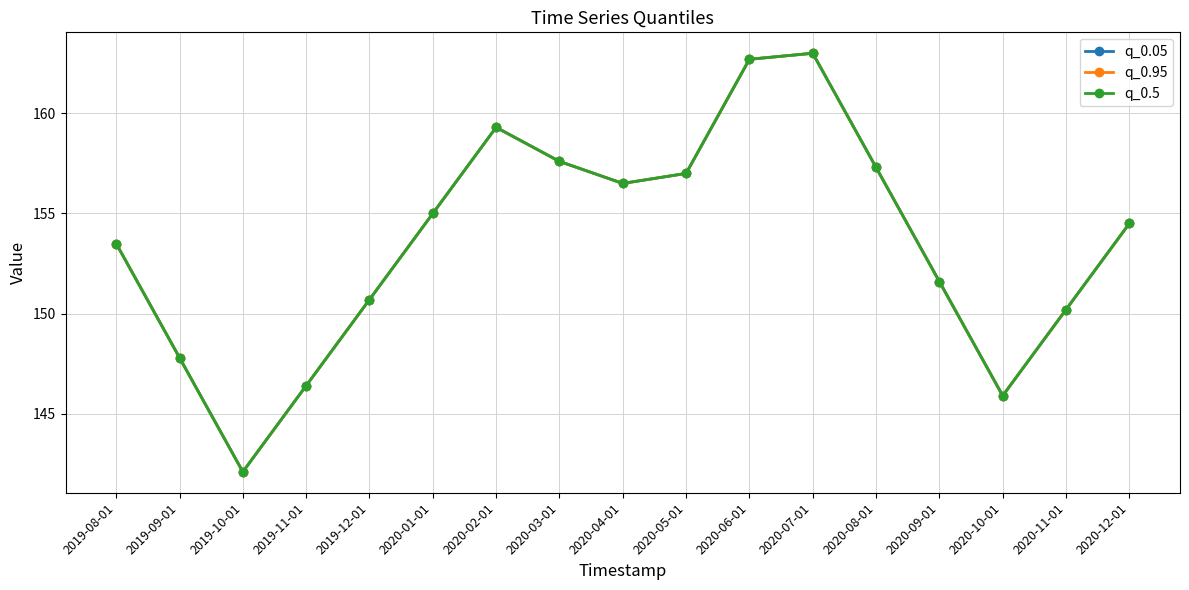

Is the value of q_0.05 at 2020-06-01 greater than the value of q_0.95 at 2019-12-01?

Yes